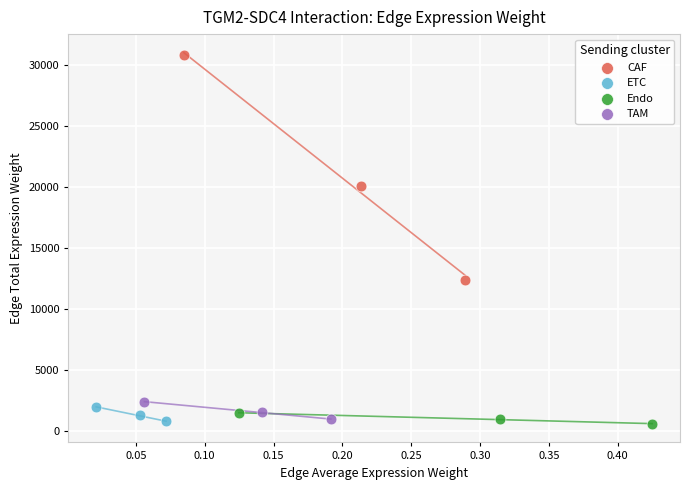

Which series has the largest Y range (max minus min)?

CAF